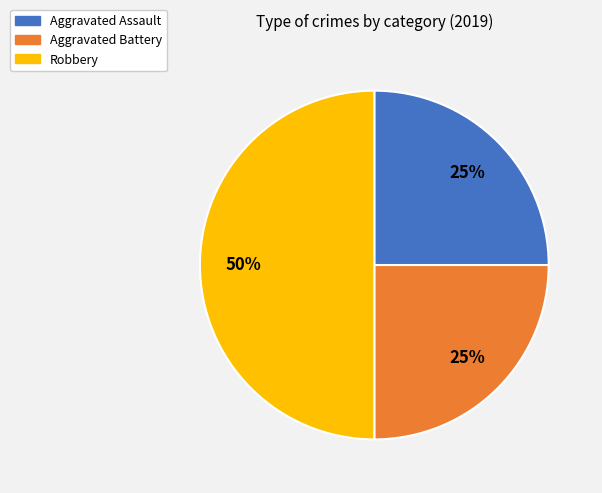

What is the ratio of the value at Robbery to the value at Aggravated Assault?

2.0